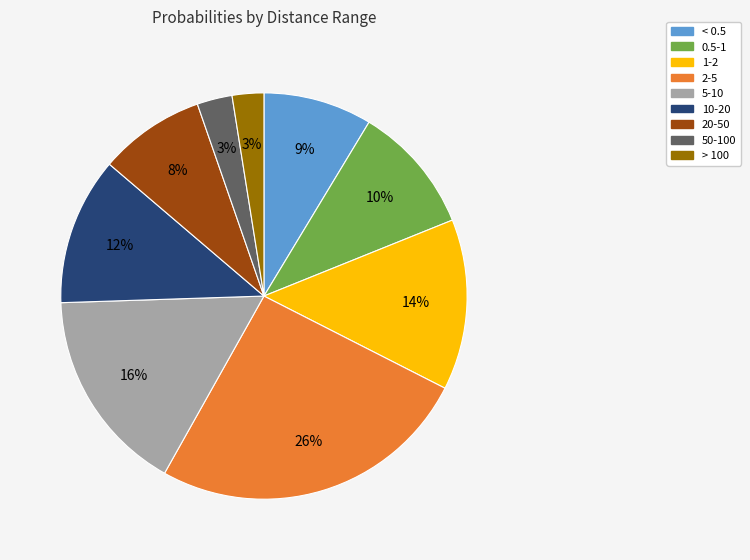

Does < 0.5 account for over 50% of the chart?

No